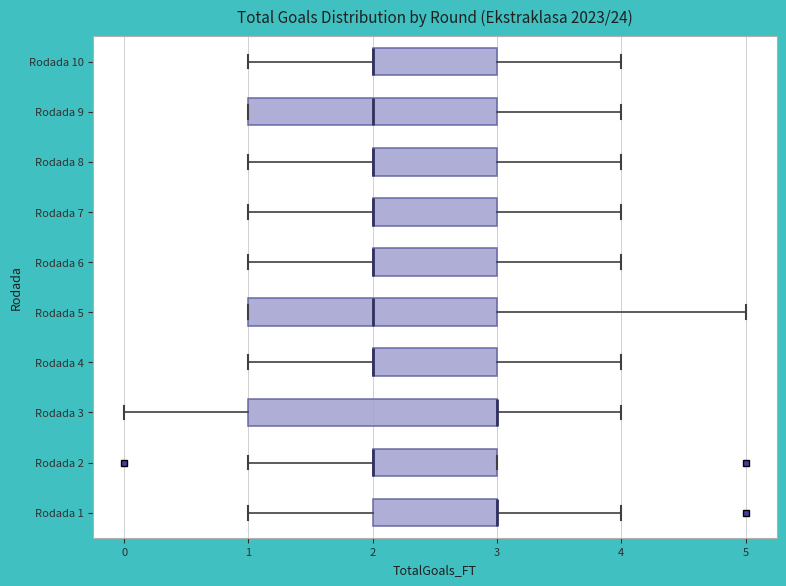

Reading bottom to top, transcribe this box plot: for each box, give where its median line is, the range the box spans, and where its two whiskers end, as read against the x-axis. The values are not printed on the chart, so give them approximately, as read against the axis.

Rodada 1: median 3 (drawn on the box's right edge), box 2 to 3, whiskers 1 to 4
Rodada 2: median 2 (drawn on the box's left edge), box 2 to 3, whiskers 1 to 3
Rodada 3: median 3 (drawn on the box's right edge), box 1 to 3, whiskers 0 to 4
Rodada 4: median 2 (drawn on the box's left edge), box 2 to 3, whiskers 1 to 4
Rodada 5: median 2, box 1 to 3, whiskers 1 to 5
Rodada 6: median 2 (drawn on the box's left edge), box 2 to 3, whiskers 1 to 4
Rodada 7: median 2 (drawn on the box's left edge), box 2 to 3, whiskers 1 to 4
Rodada 8: median 2 (drawn on the box's left edge), box 2 to 3, whiskers 1 to 4
Rodada 9: median 2, box 1 to 3, whiskers 1 to 4
Rodada 10: median 2 (drawn on the box's left edge), box 2 to 3, whiskers 1 to 4